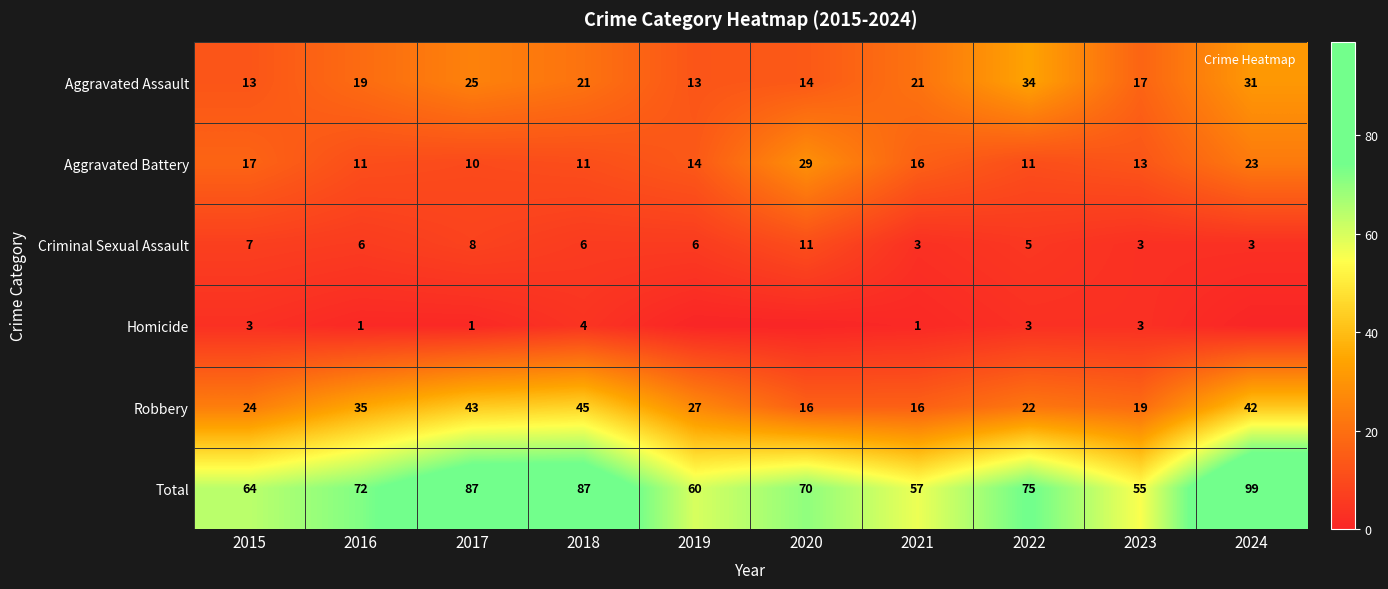

Rank the categories by Total value from highest to lowest.

2024, 2017, 2018, 2022, 2016, 2020, 2015, 2019, 2021, 2023